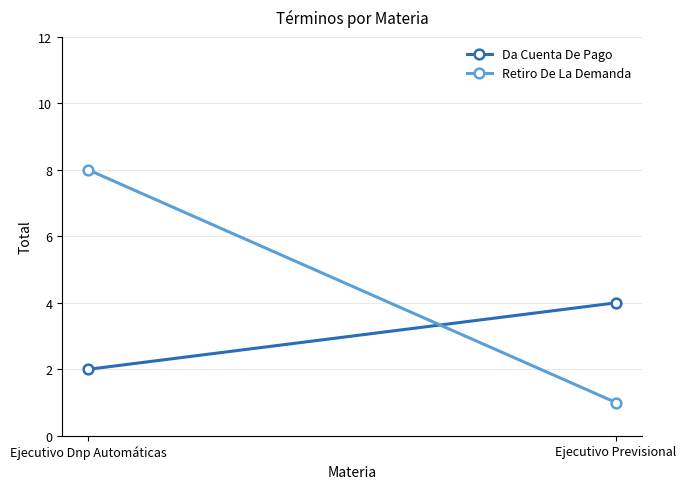

What is the sum of all Da Cuenta De Pago values?

6